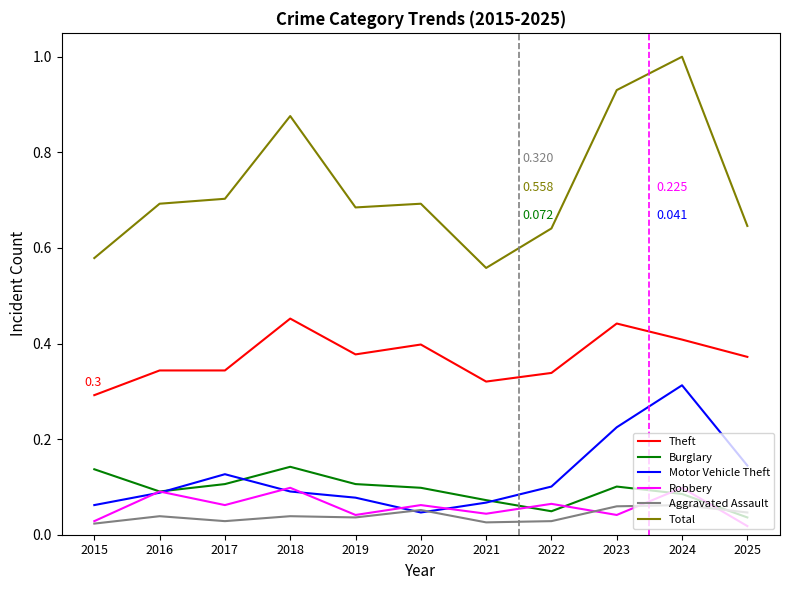

True or false: Motor Vehicle Theft and Total cross at least once.

False